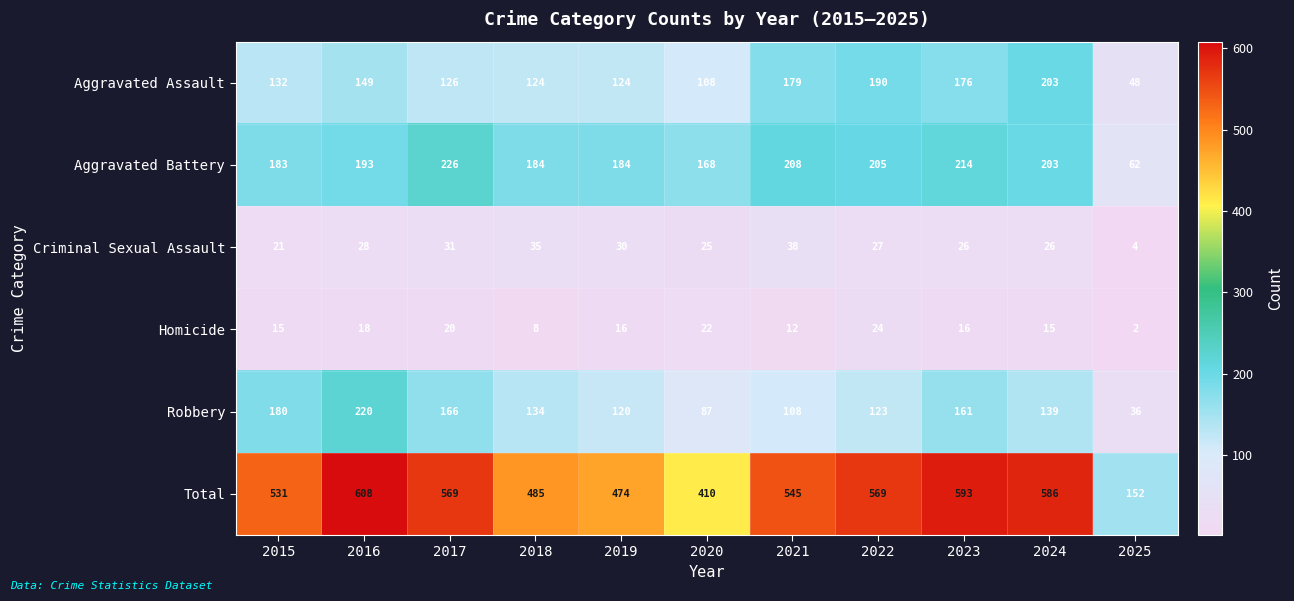

The value of Criminal Sexual Assault at 2017 is 18. True or false?

False